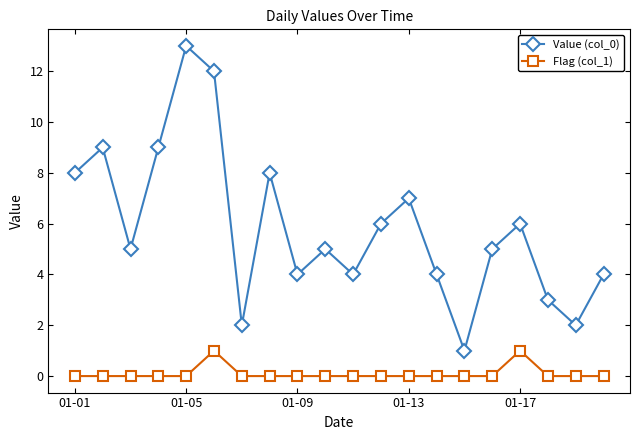

True or false: Value (col_0) and Flag (col_1) cross at least once.

False